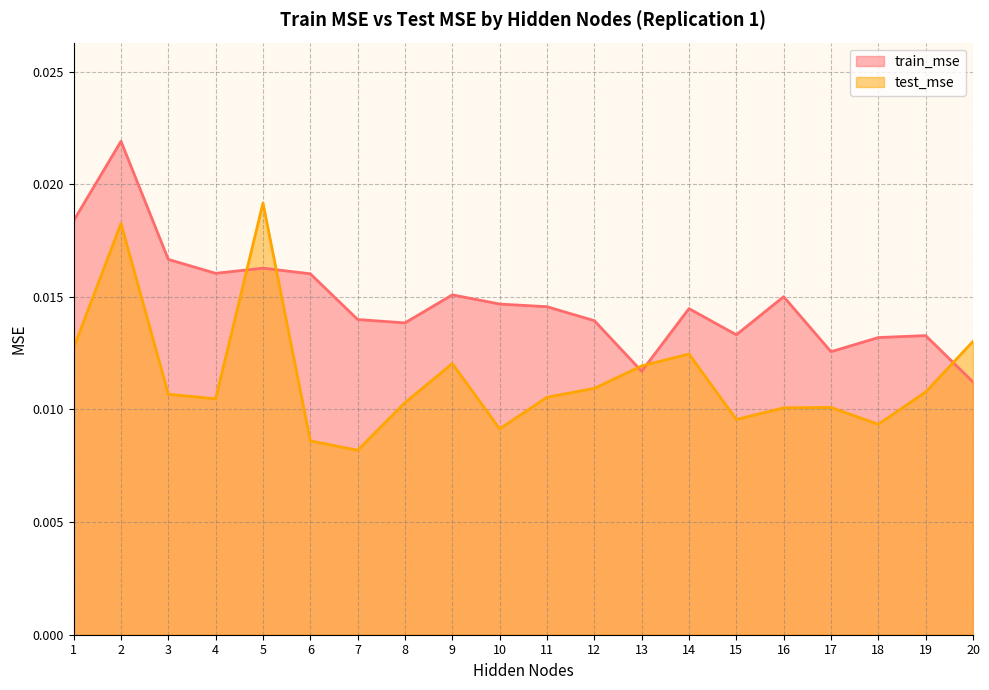

Where is the first local minimum for train_mse?

4